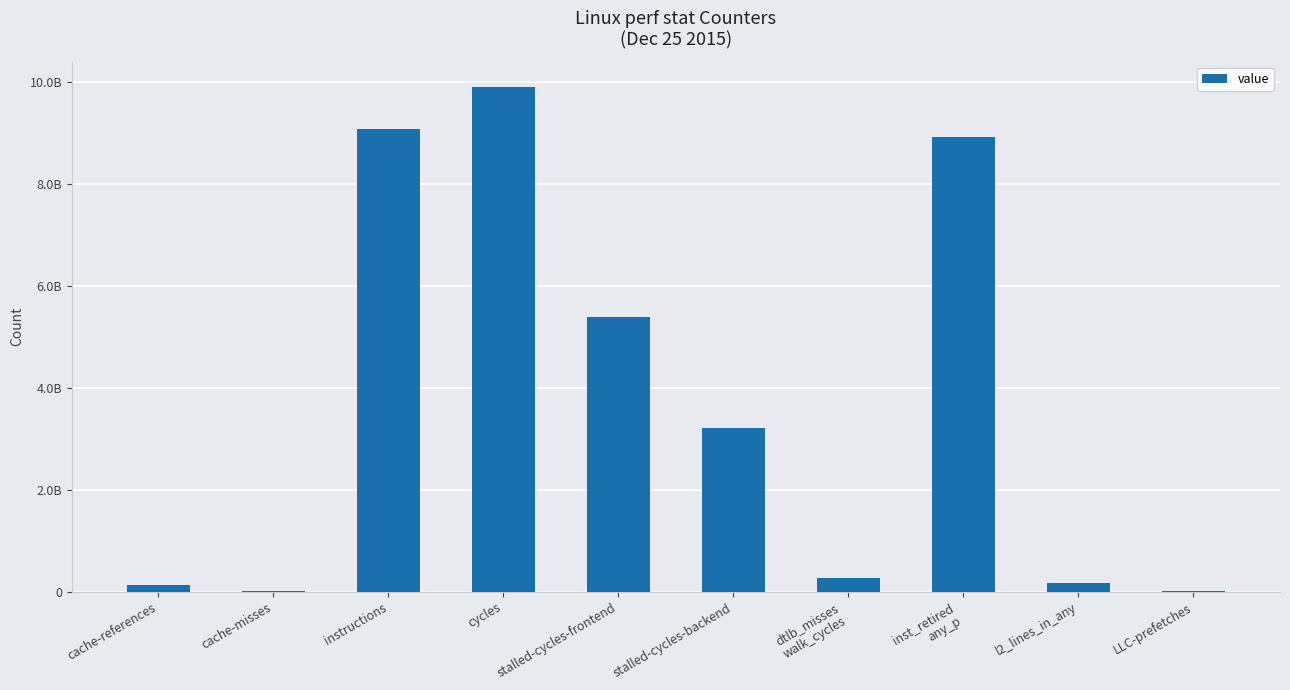

What is the maximum value shown in the chart?

9912509141